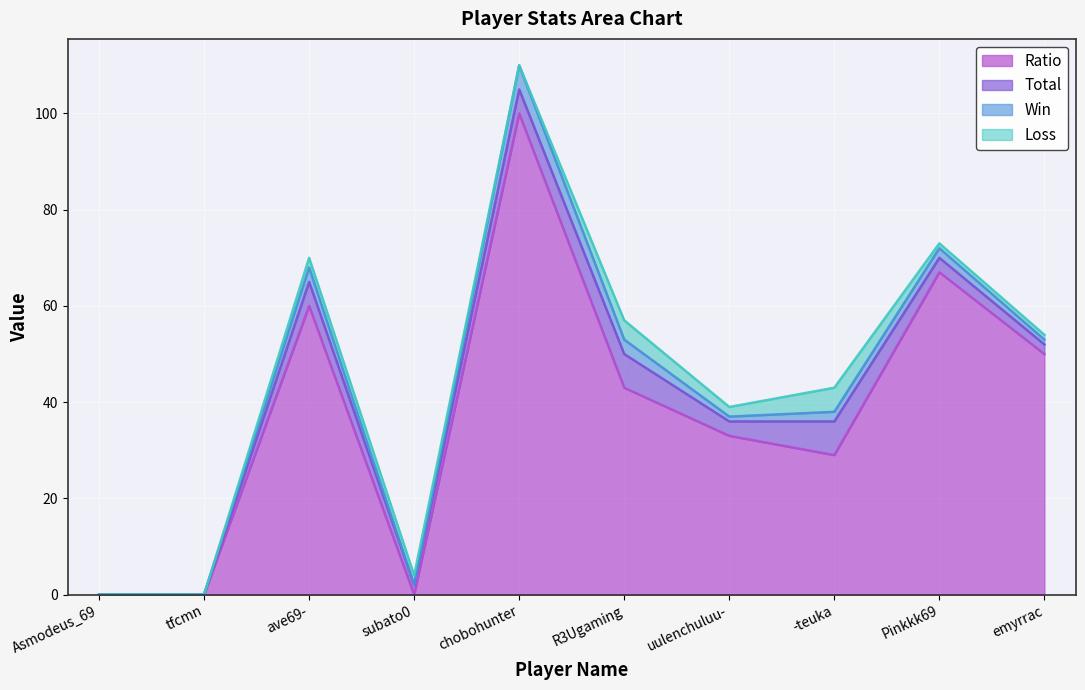

Reading left to right, list all the values displayed in this chart.

Ratio: 0	0	60	0	100	43	33	29	67	50
Total: 0	0	5	2	5	7	3	7	3	2
Win: 0	0	3	0	5	3	1	2	2	1
Loss: 0	0	2	2	0	4	2	5	1	1